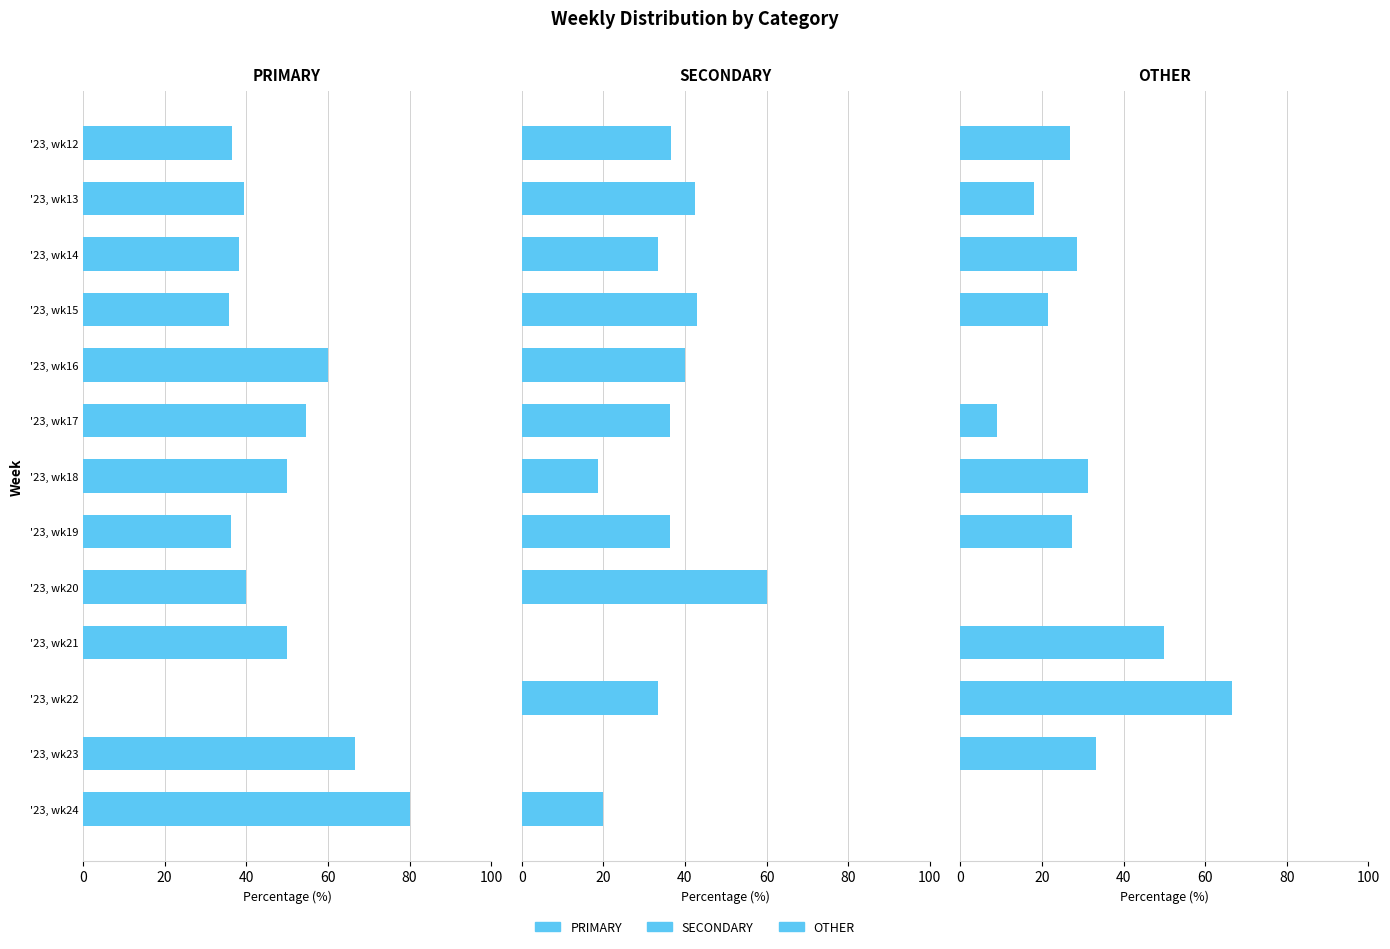

Which series has the largest total across all categories?

PRIMARY